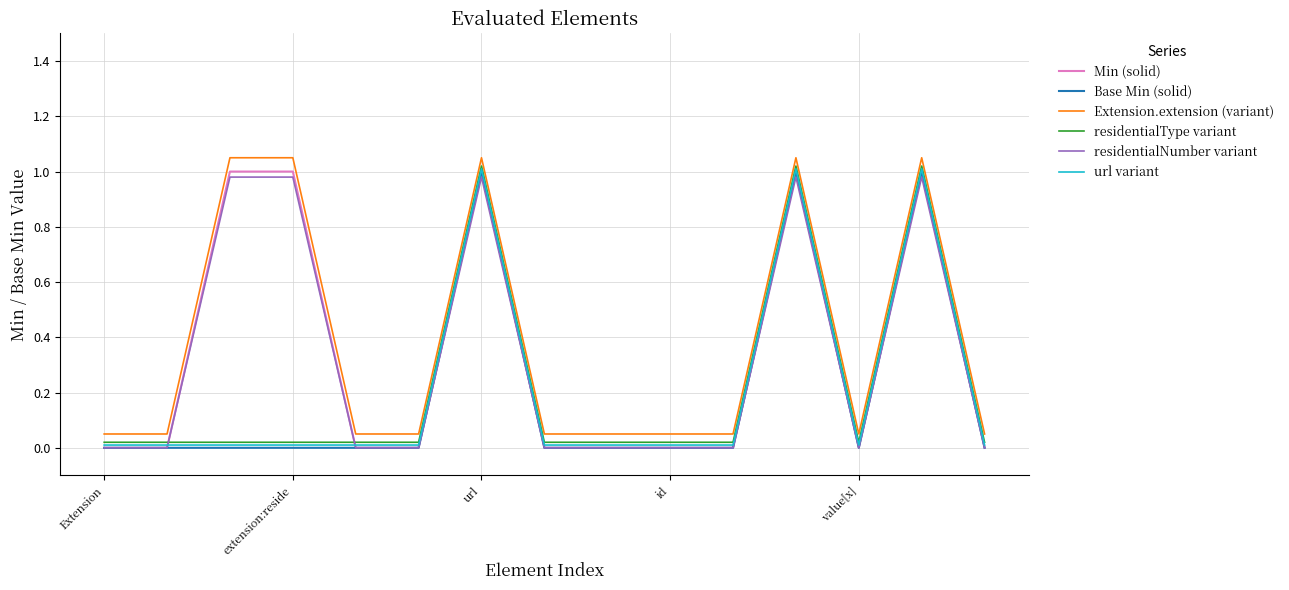

True or false: url variant and Extension.extension (variant) cross at least once.

False